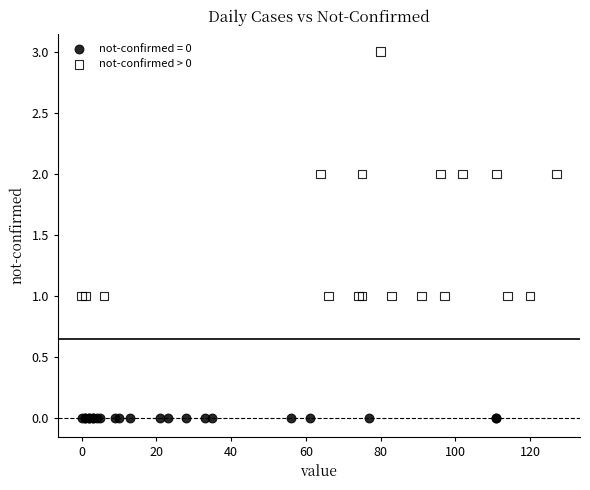

Which series contains the lowest Y value?

not-confirmed = 0